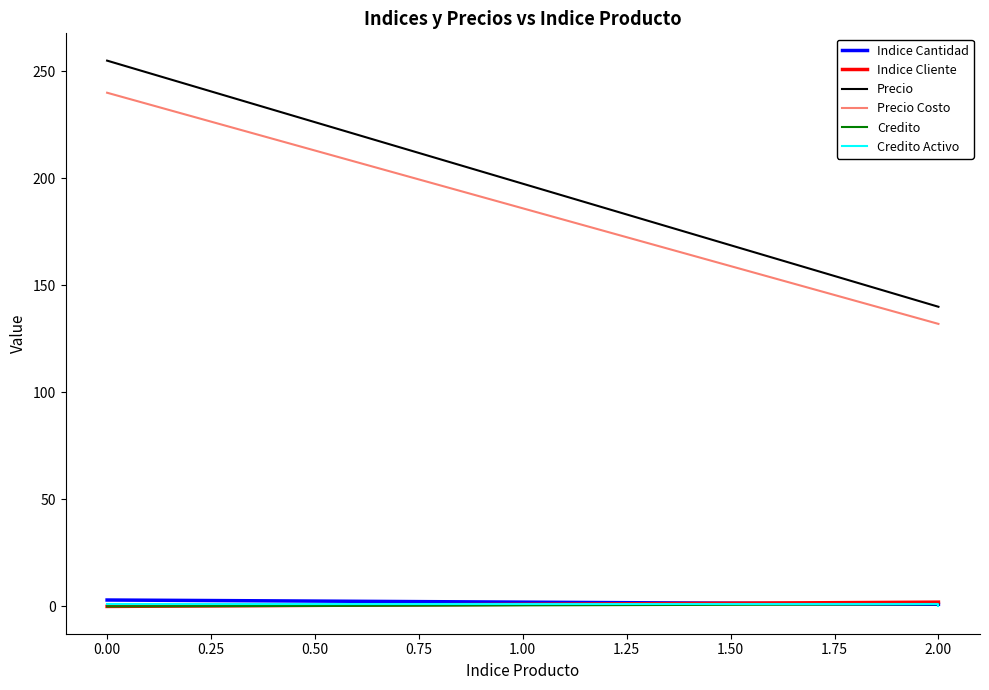

What is the total value across all series at 2.00?

277